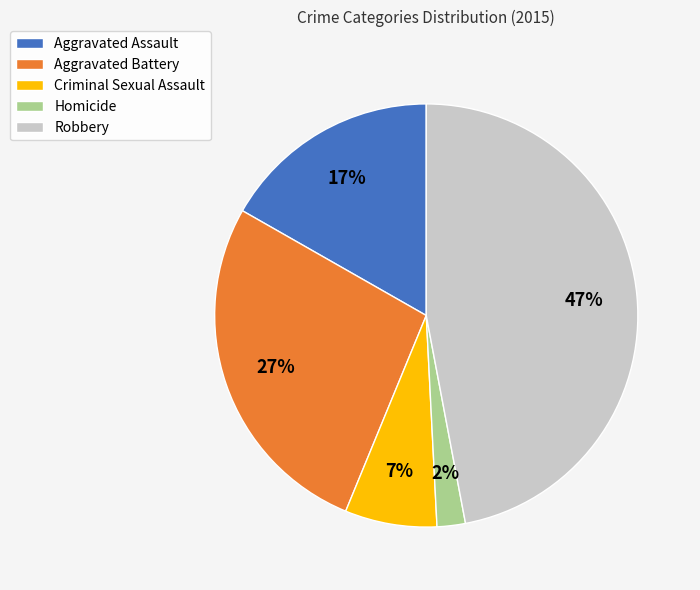

Which has a higher value, Aggravated Battery or Homicide?

Aggravated Battery